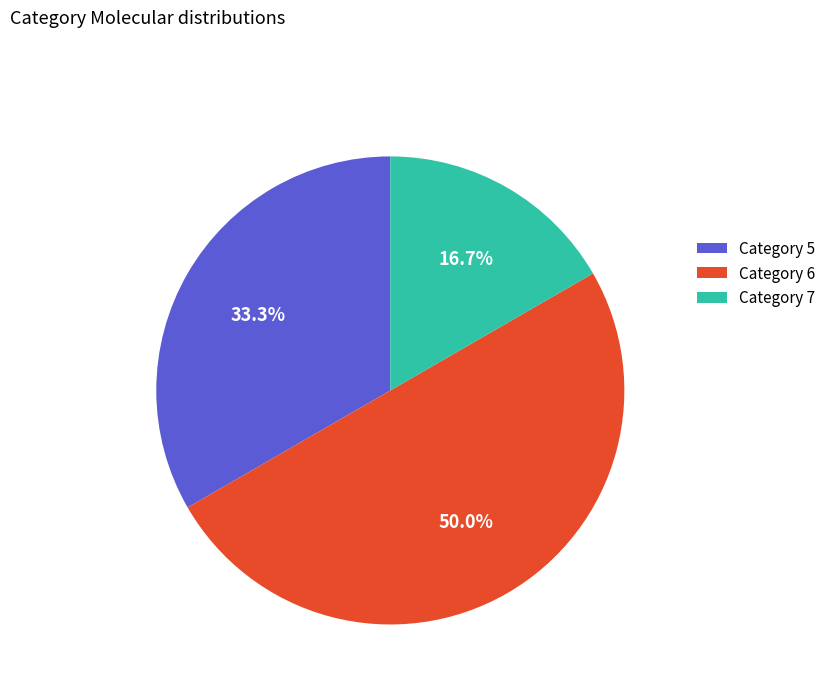

Rank the categories by value from highest to lowest.

Category 6, Category 5, Category 7